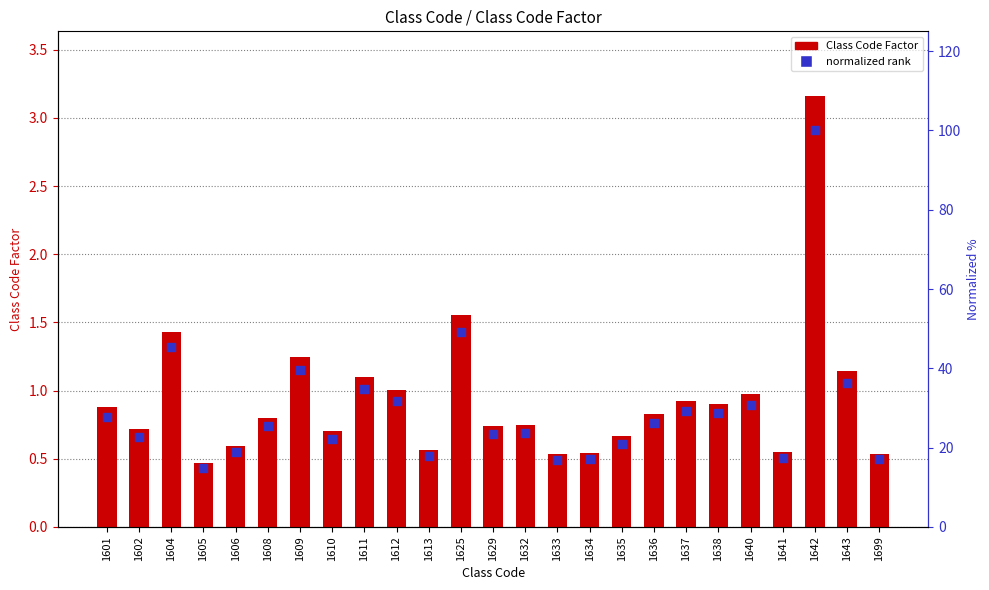

Which series has the largest total across all categories?

normalized rank